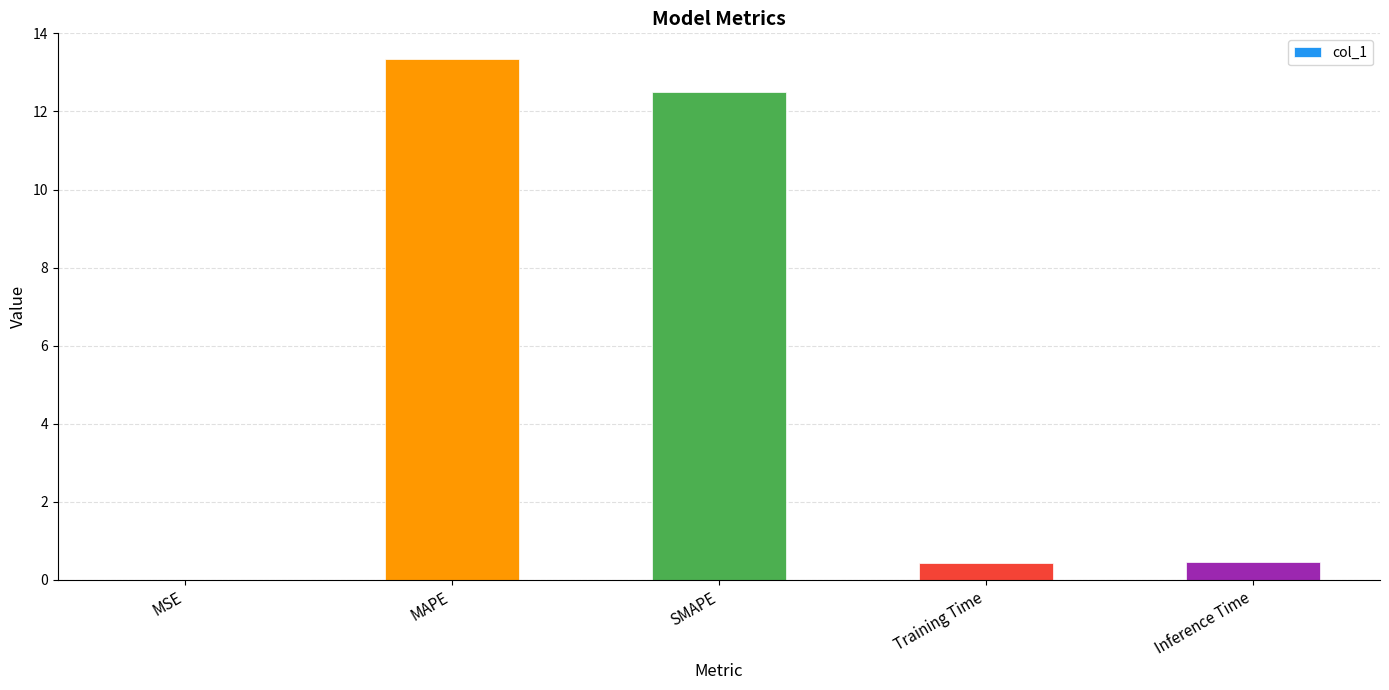

What is the average value?

5.3